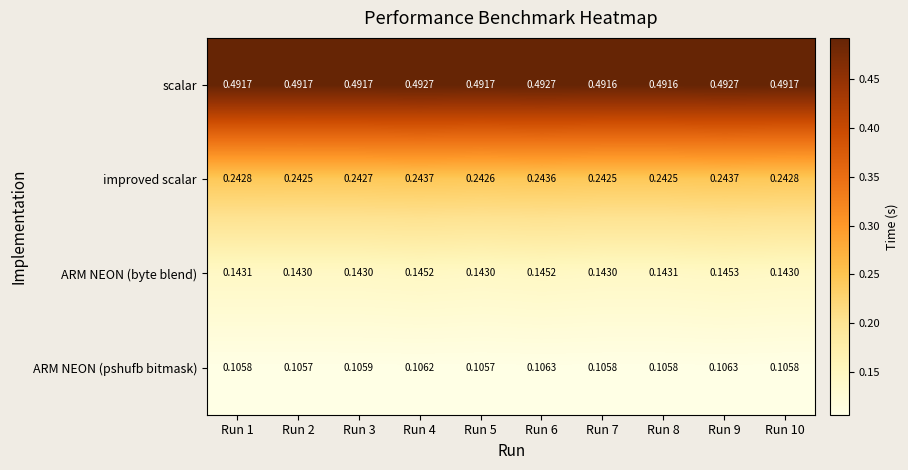

Rank the series at Run 10 from lowest to highest value.

ARM NEON (pshufb bitmask), ARM NEON (byte blend), improved scalar, scalar